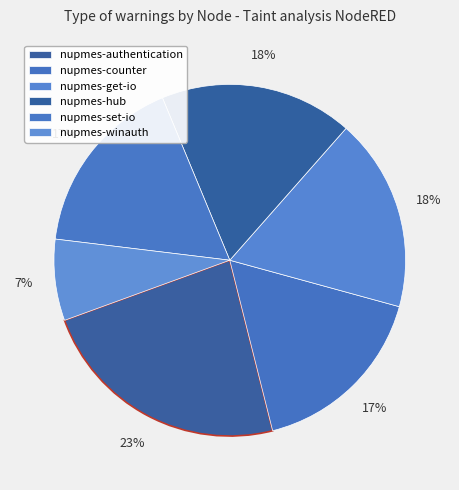

Count the number of slices in the pie.

6